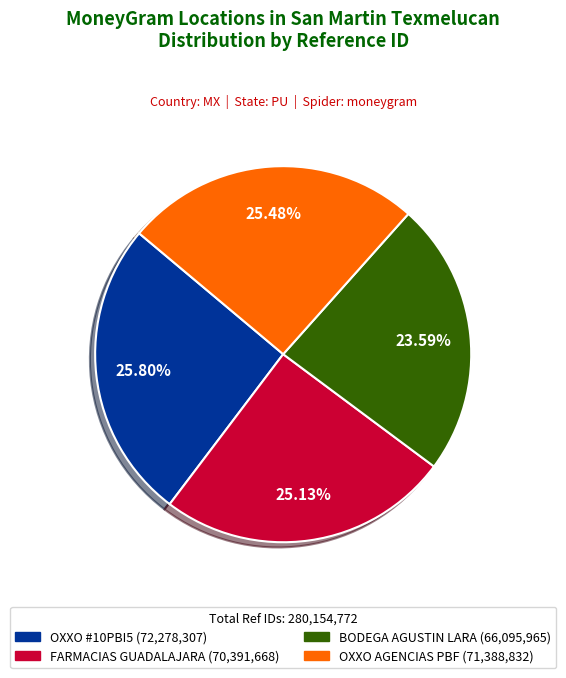

How many segments does this pie chart have?

4